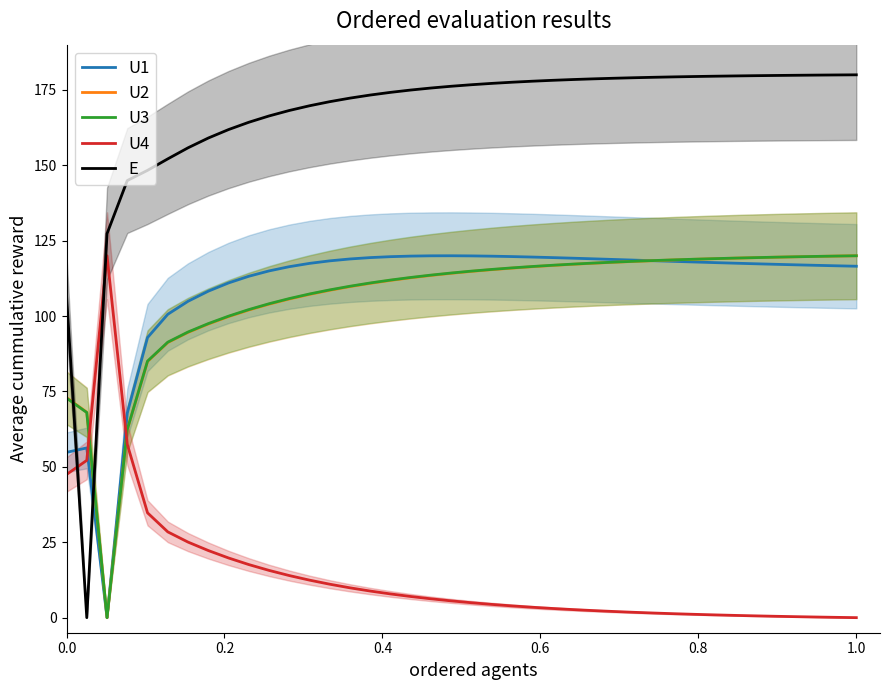

True or false: U1 has a value of 54.8 at 0.0.

True